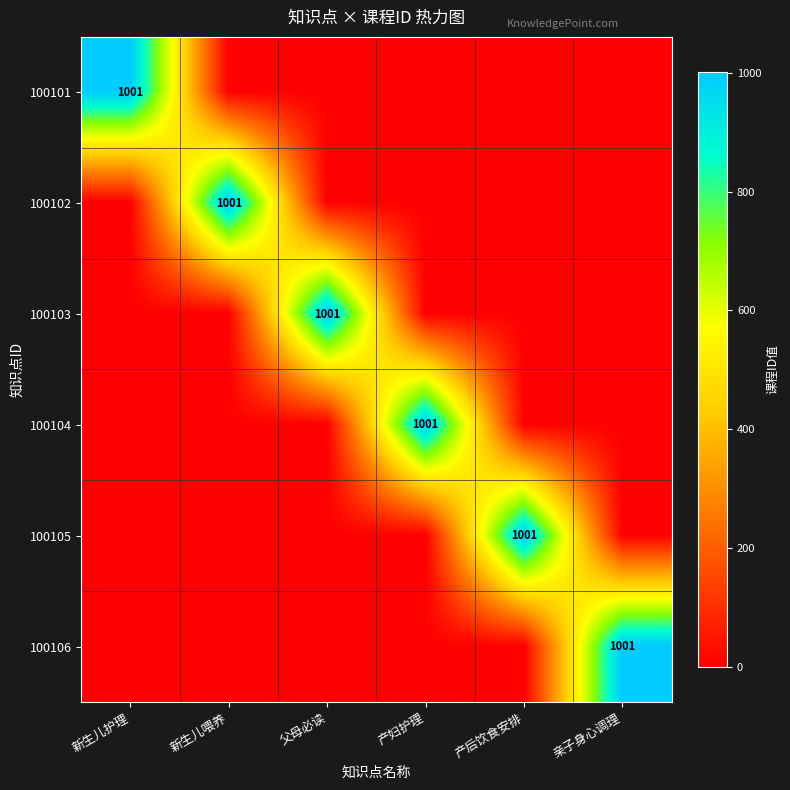

What is the spread (max minus min) of values at 新生儿护理?

1001